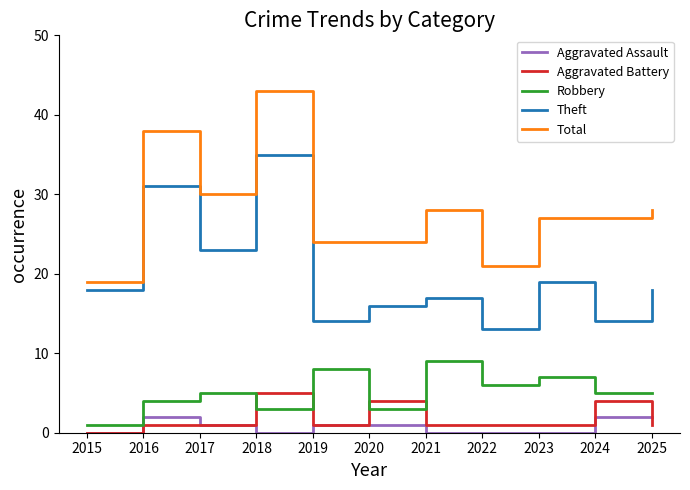

What is the sum of the Aggravated Battery values at 2019 and 2021?

2